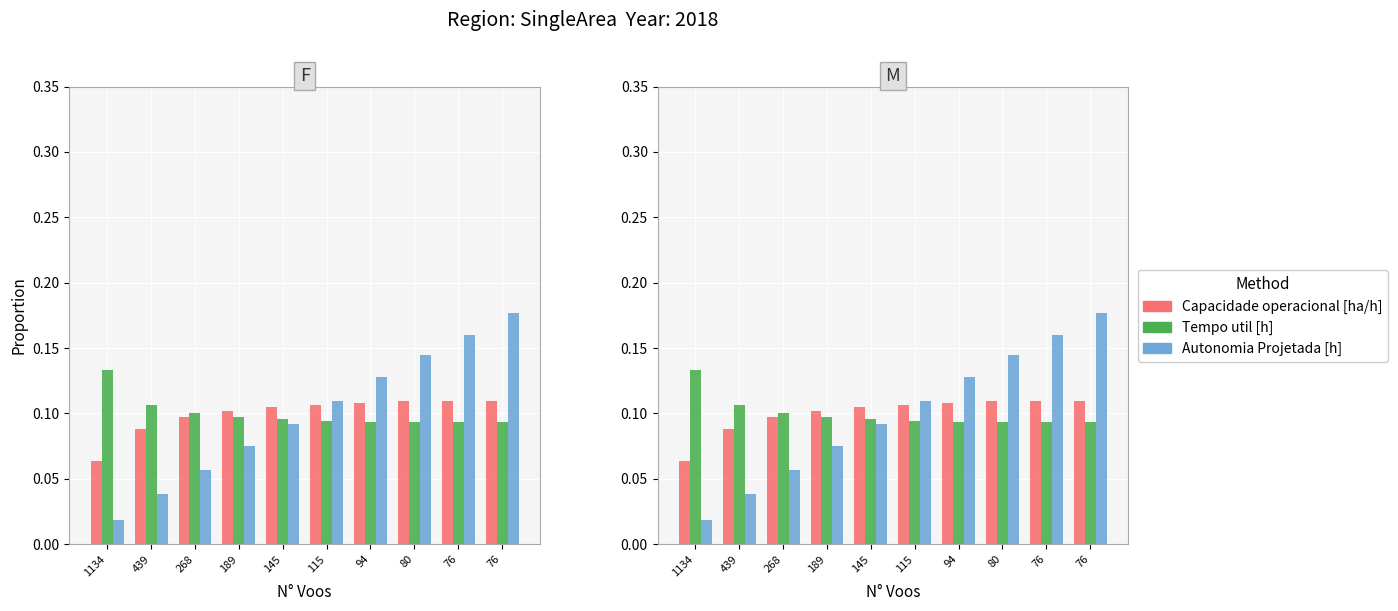

How many groups of bars are there?

10